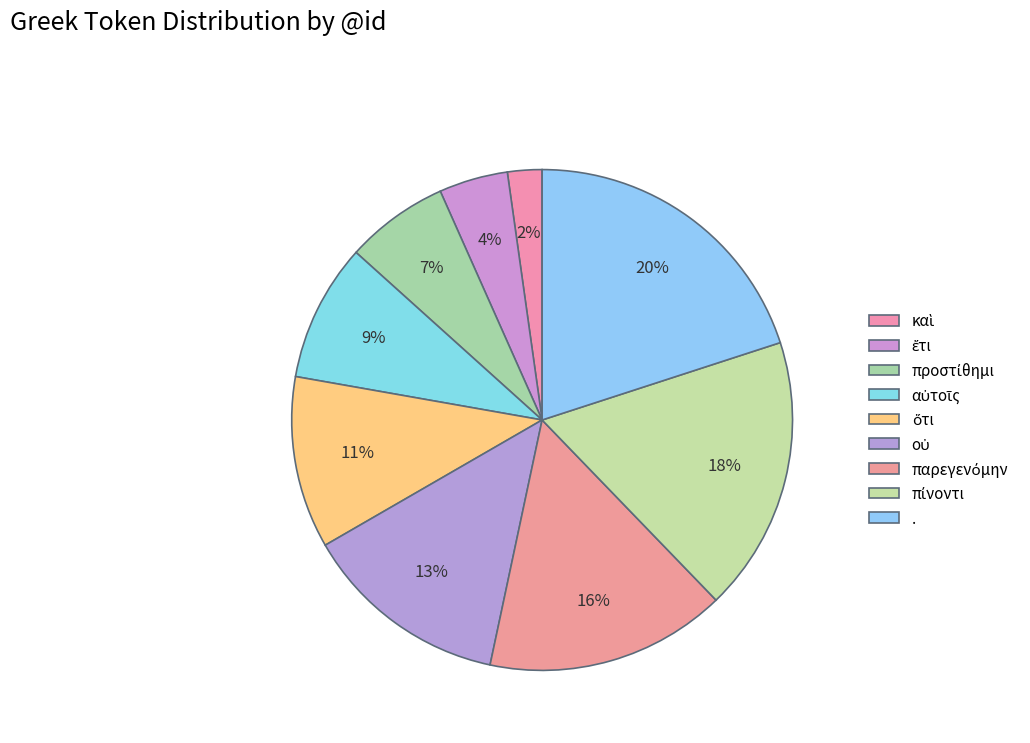

To the nearest percent, what percentage of the pie is προστίθημι?

7%